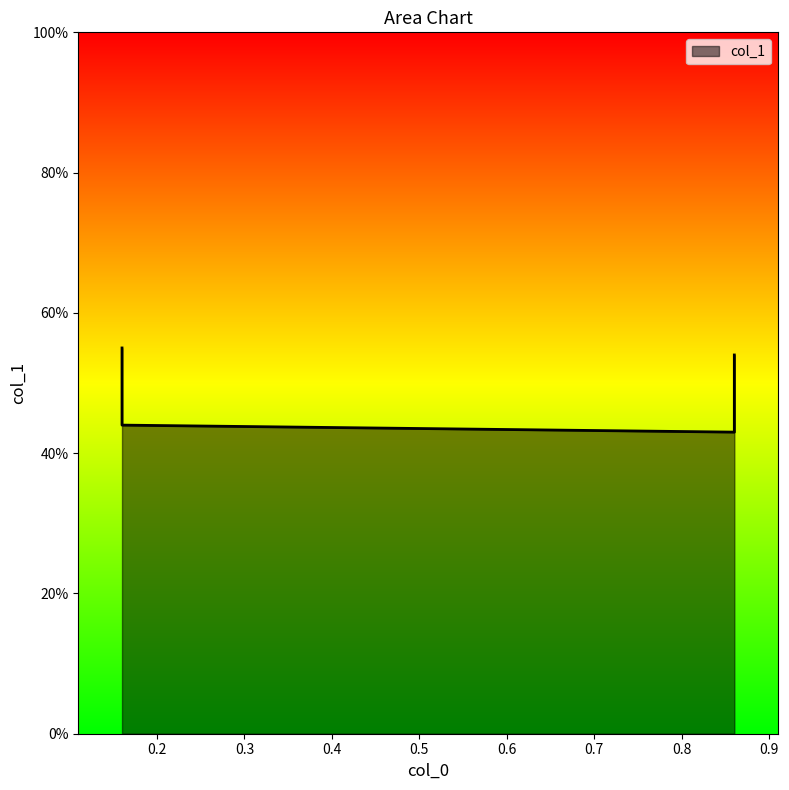

How many categories are shown in the chart?

4